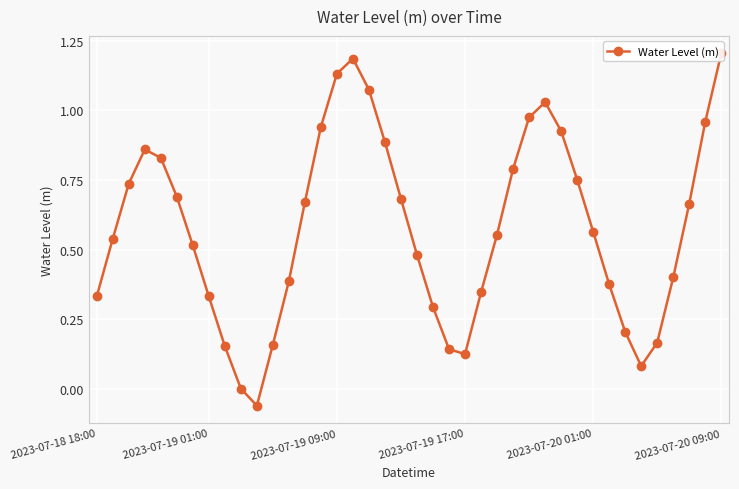

The chart shows a value of 0.3 at 2023-07-19 01:00. True or false?

False